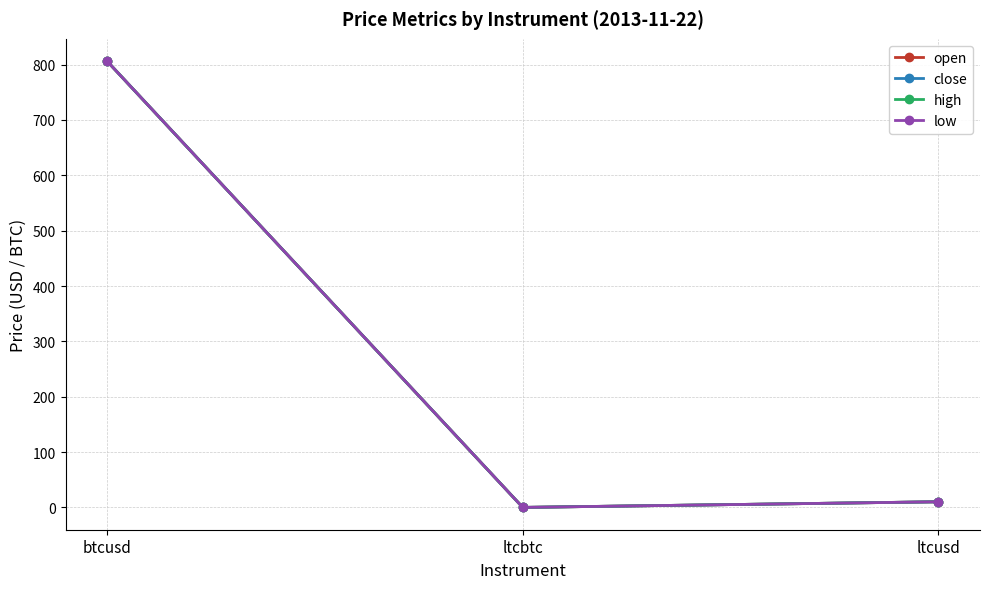

What is the label of the 2nd point from the left?

ltcbtc